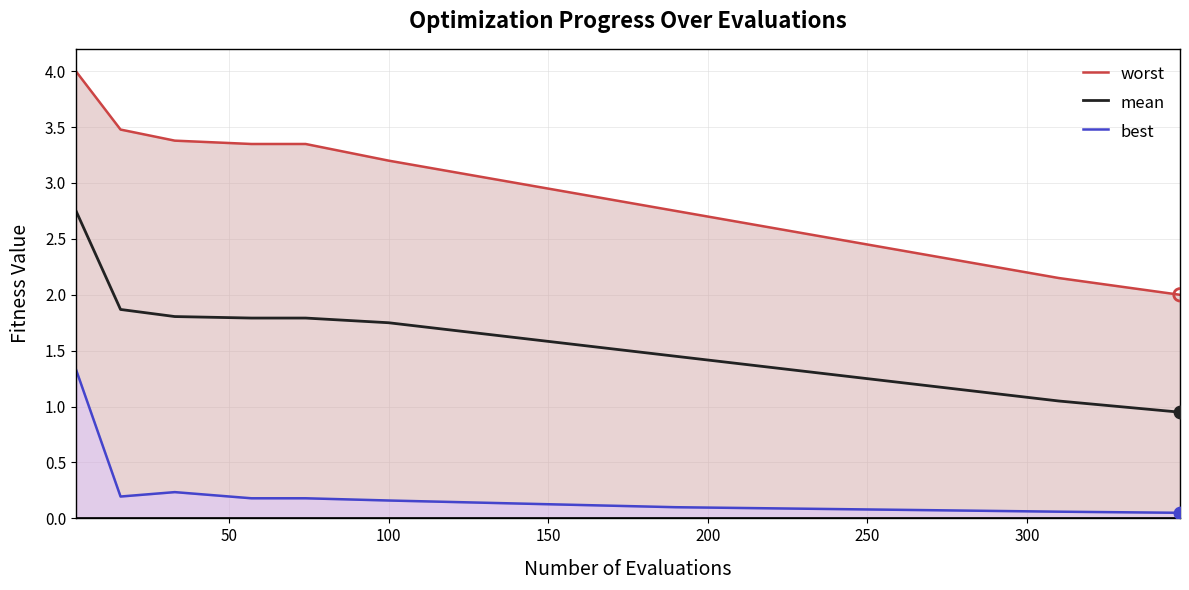

Is it true that mean equals 1.7 at 250?

False